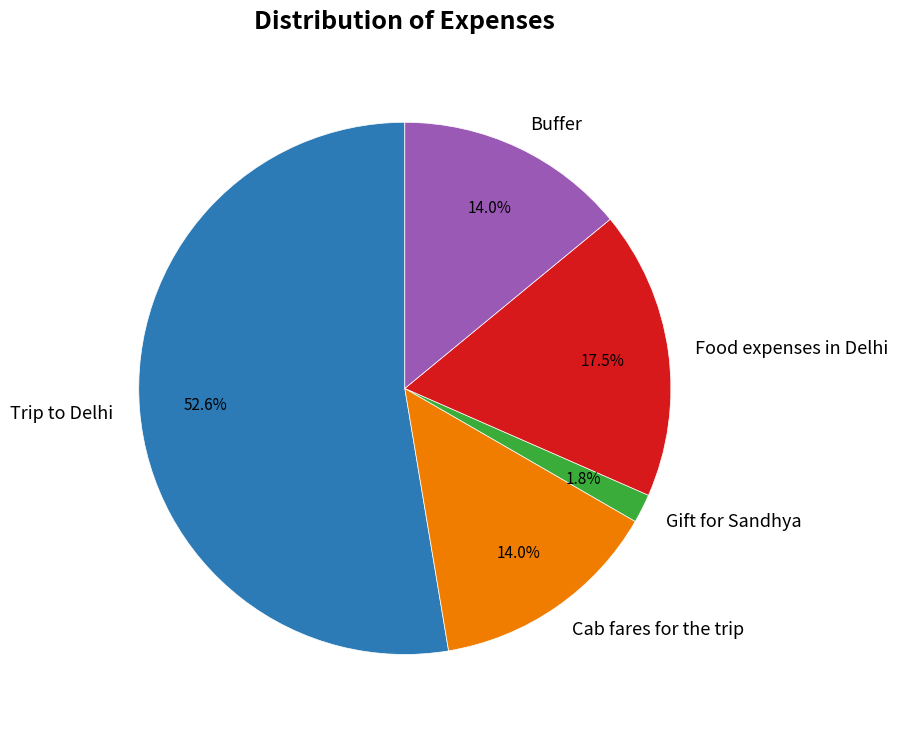

Is there any slice that represents more than half of the pie?

Yes